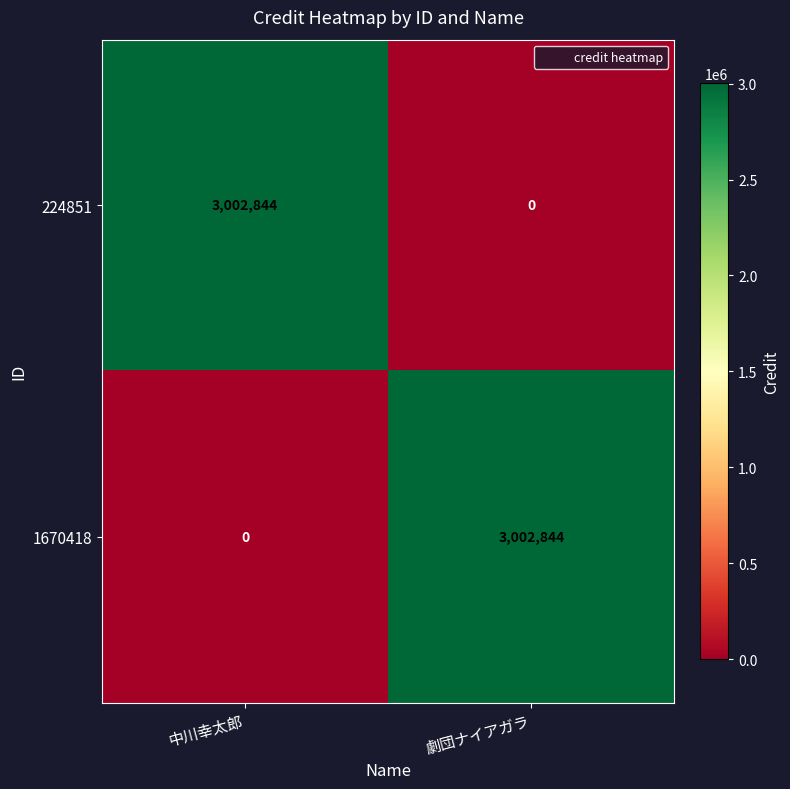

What is the total value across all series at 中川幸太郎?

3002844